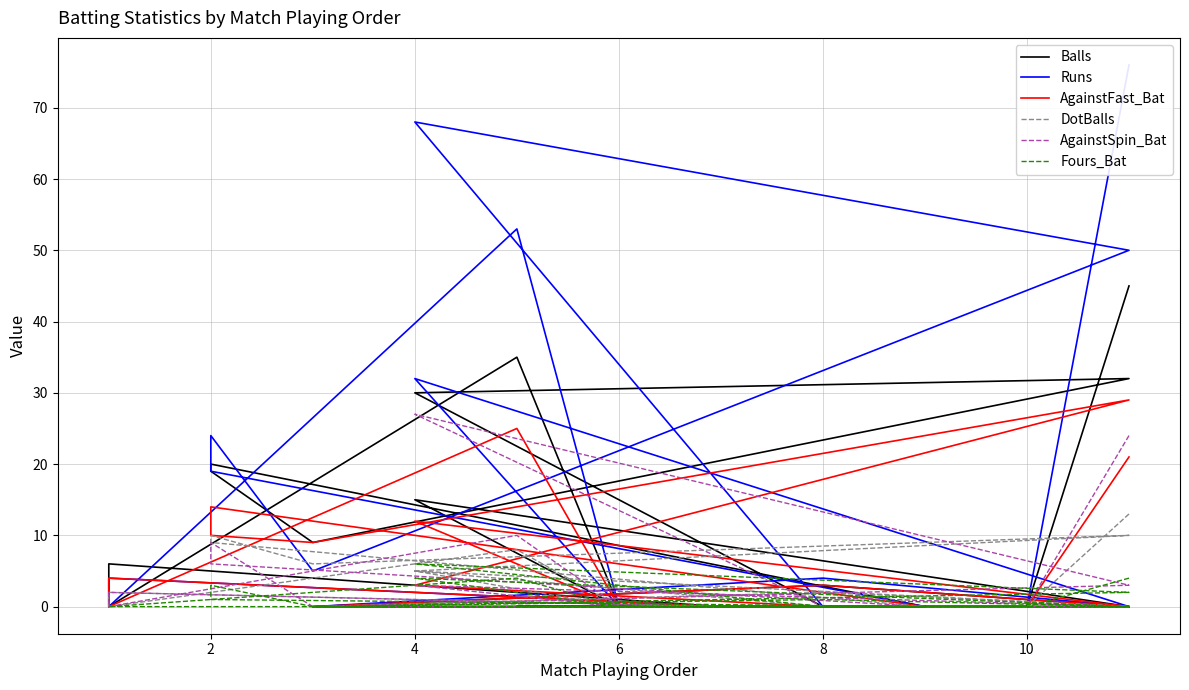

Where is the first local minimum for AgainstFast_Bat?

10